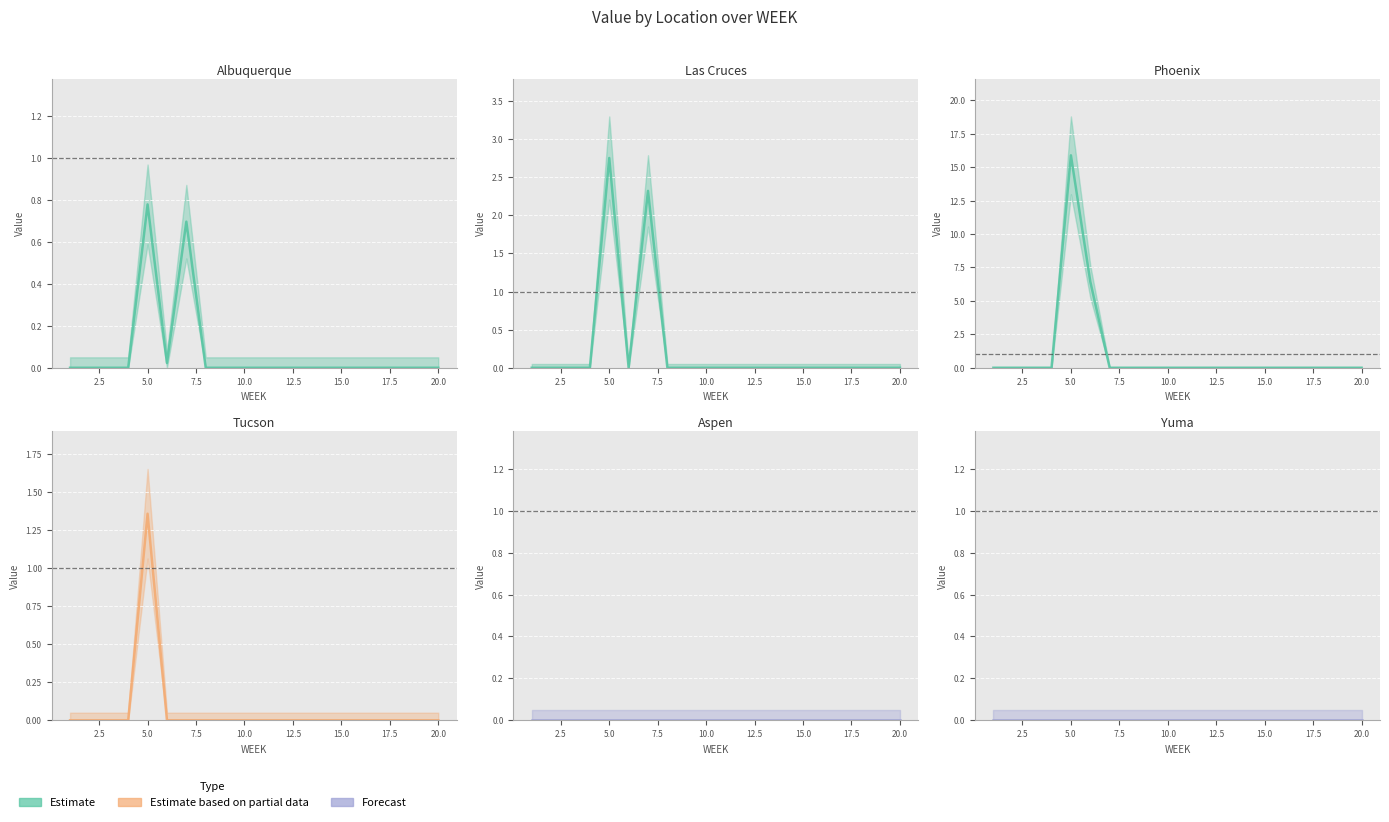

True or false: Phoenix and Aspen cross at least once.

False